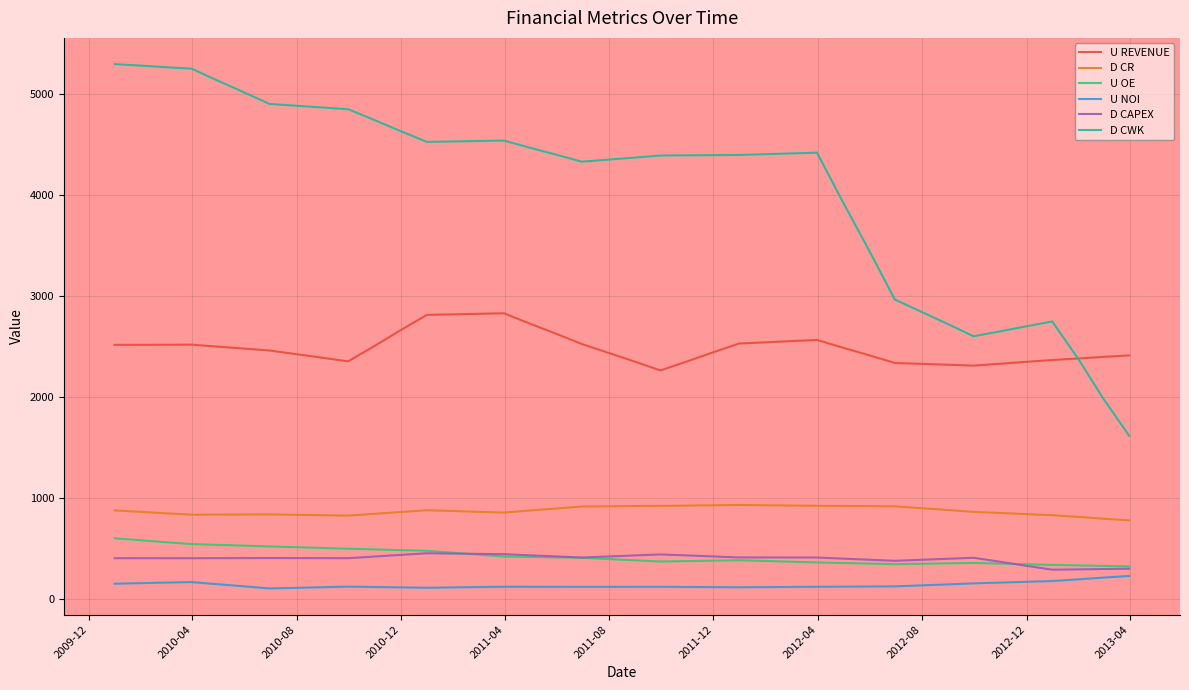

What is the minimum value for D CWK?

1613.7